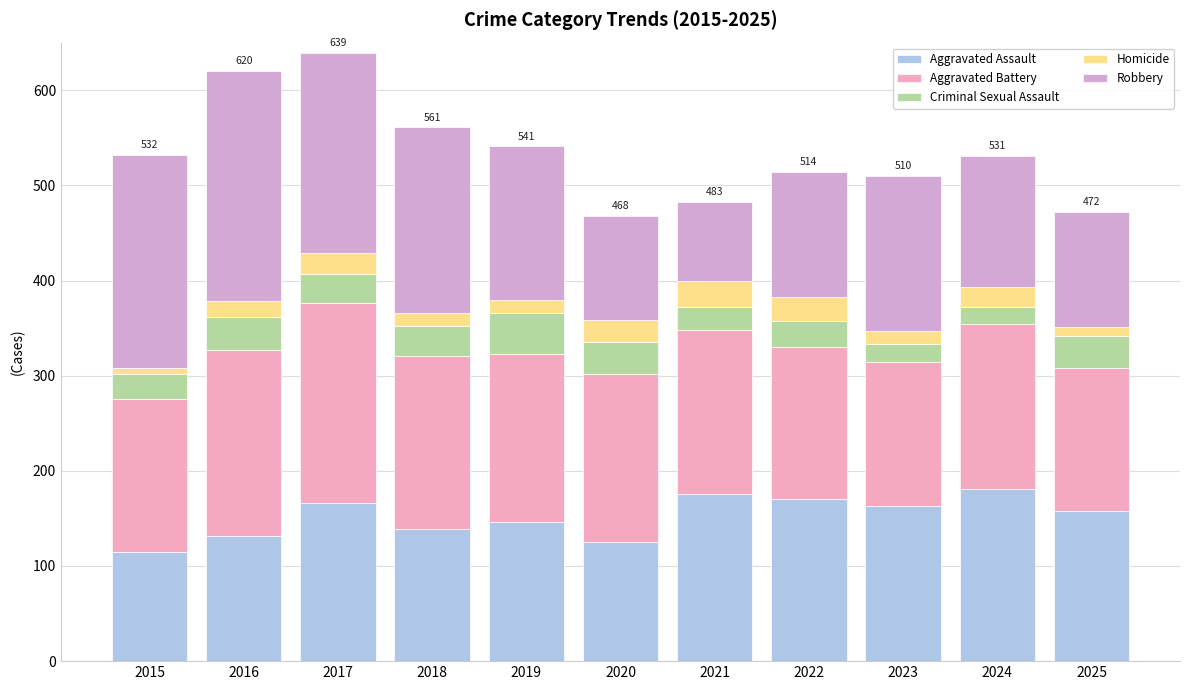

How many categories are shown in the chart?

11